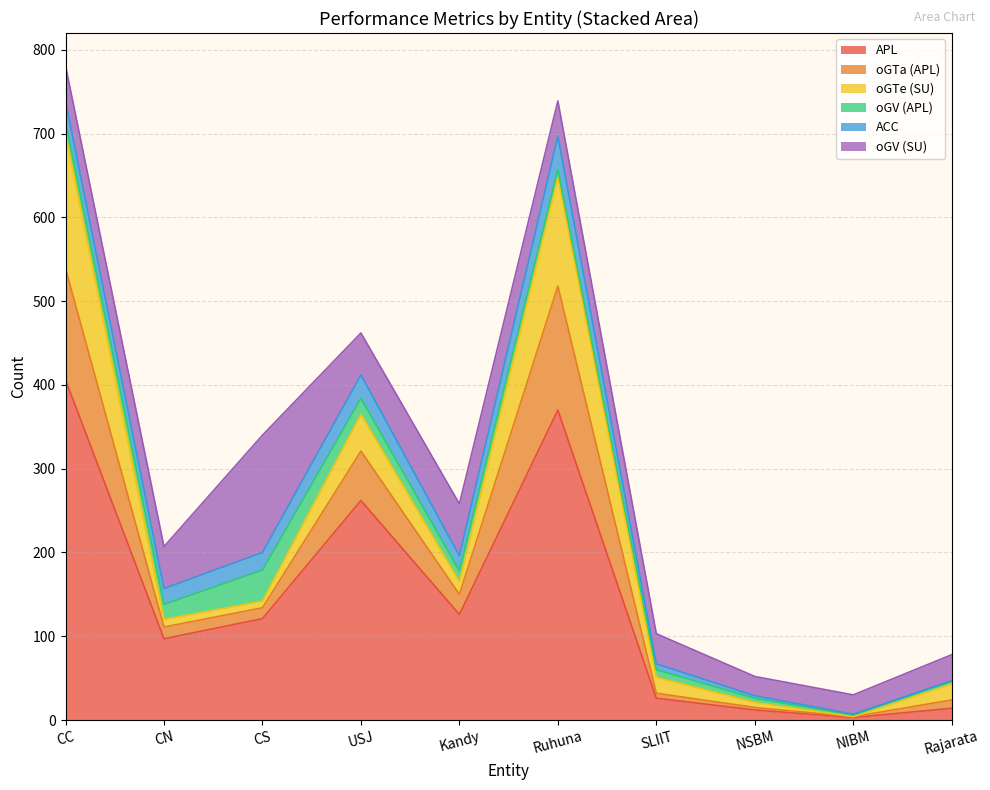

Where does the oGTa (APL) series first go above 14?

CC